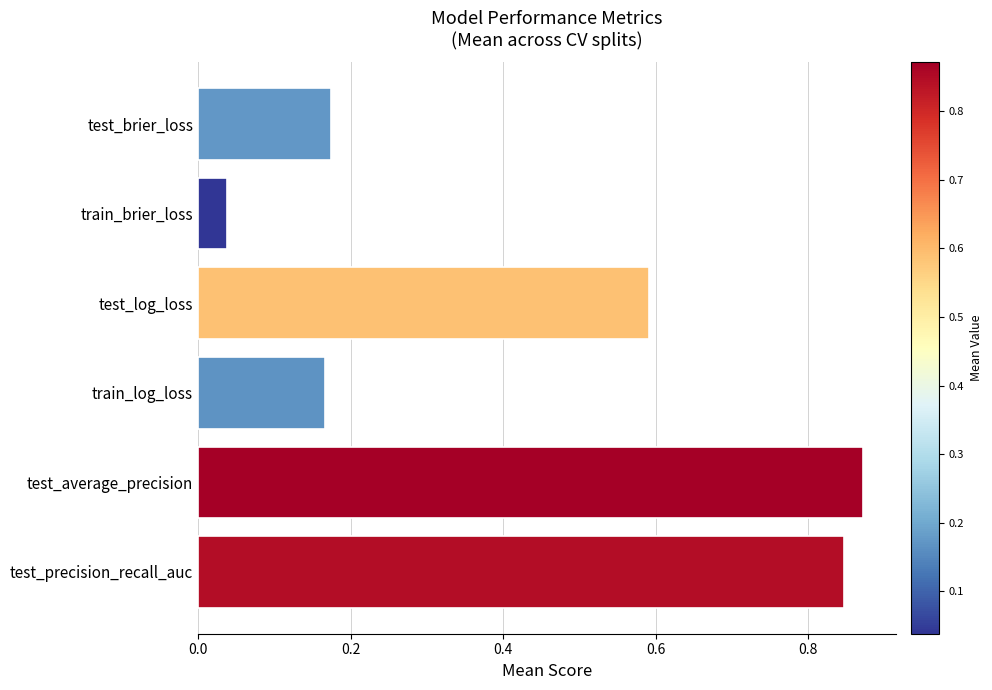

What is the sum of the values at test_precision_recall_auc and train_log_loss?

1.0